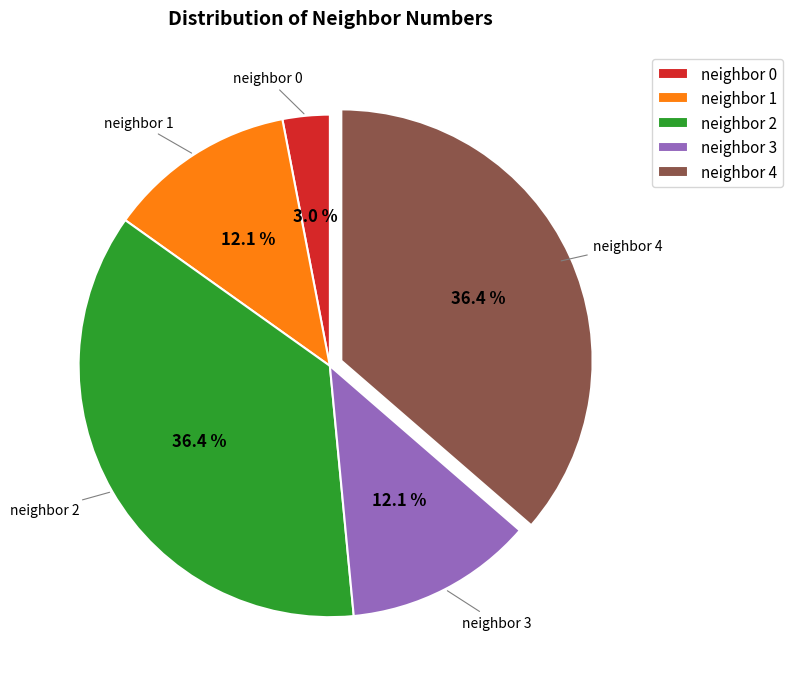

Is there a majority slice in this chart?

No